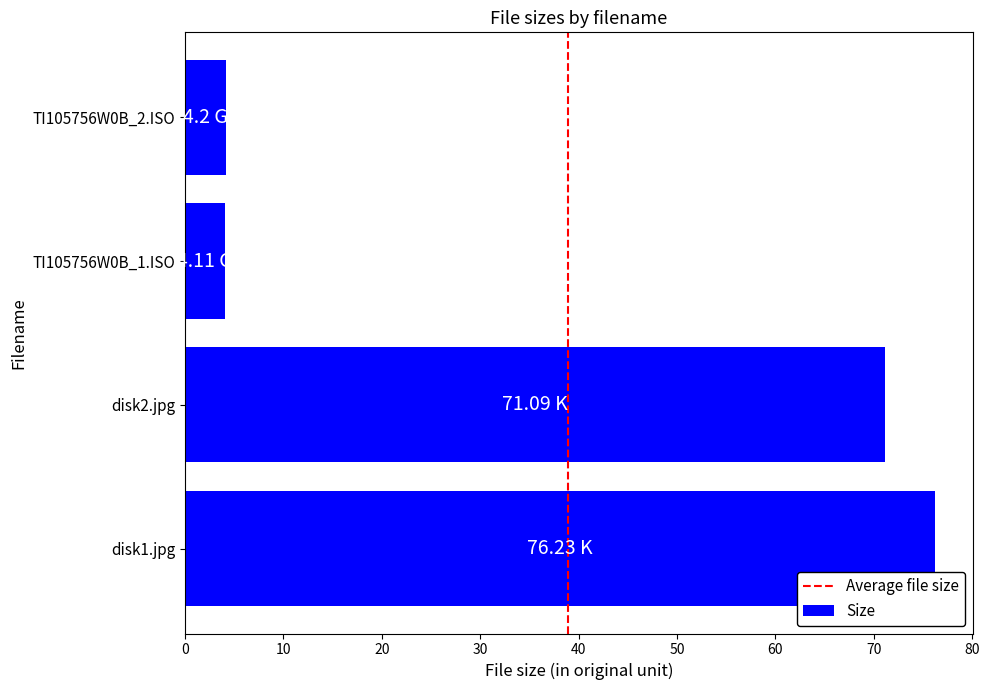

What is the greatest value displayed?

76.2